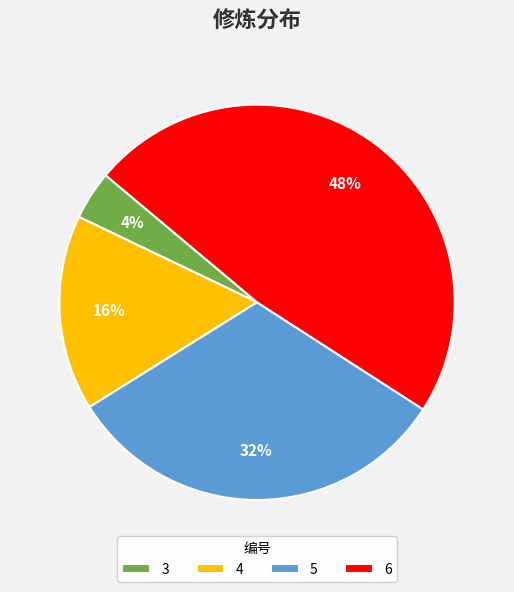

What is the smallest slice in the pie chart?

3